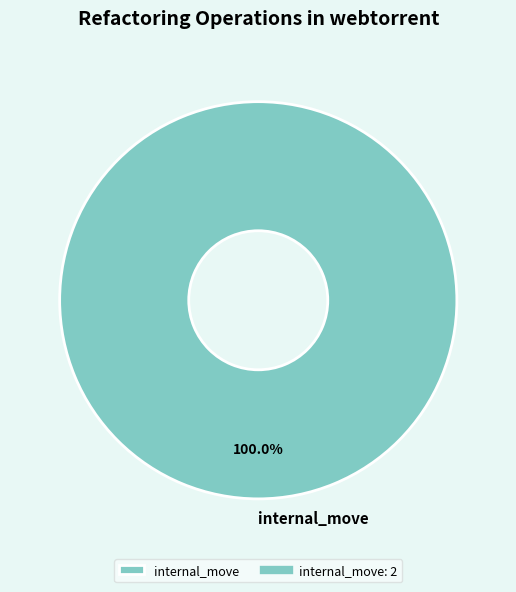

Rank the categories by value from lowest to highest.

internal_move